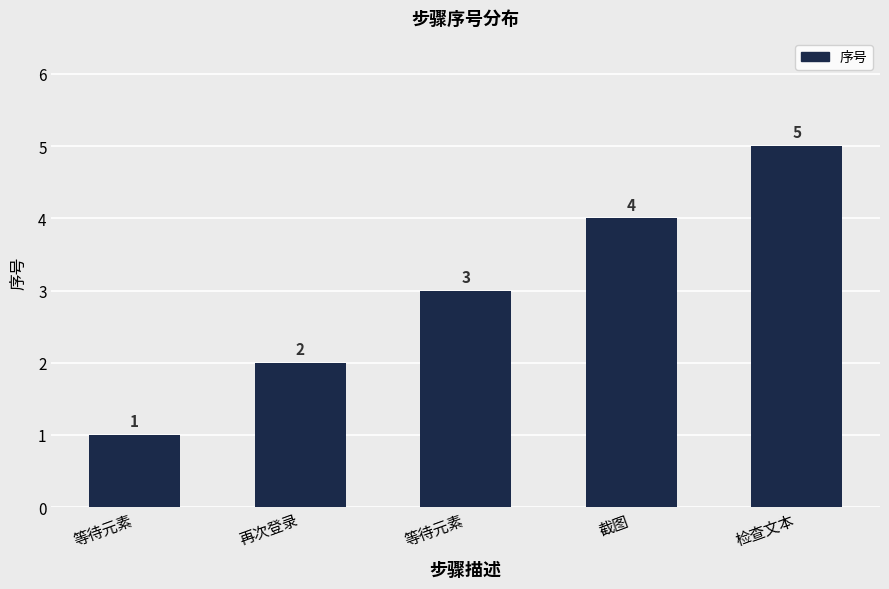

Which has a higher value, 截图 or 等待元素?

截图